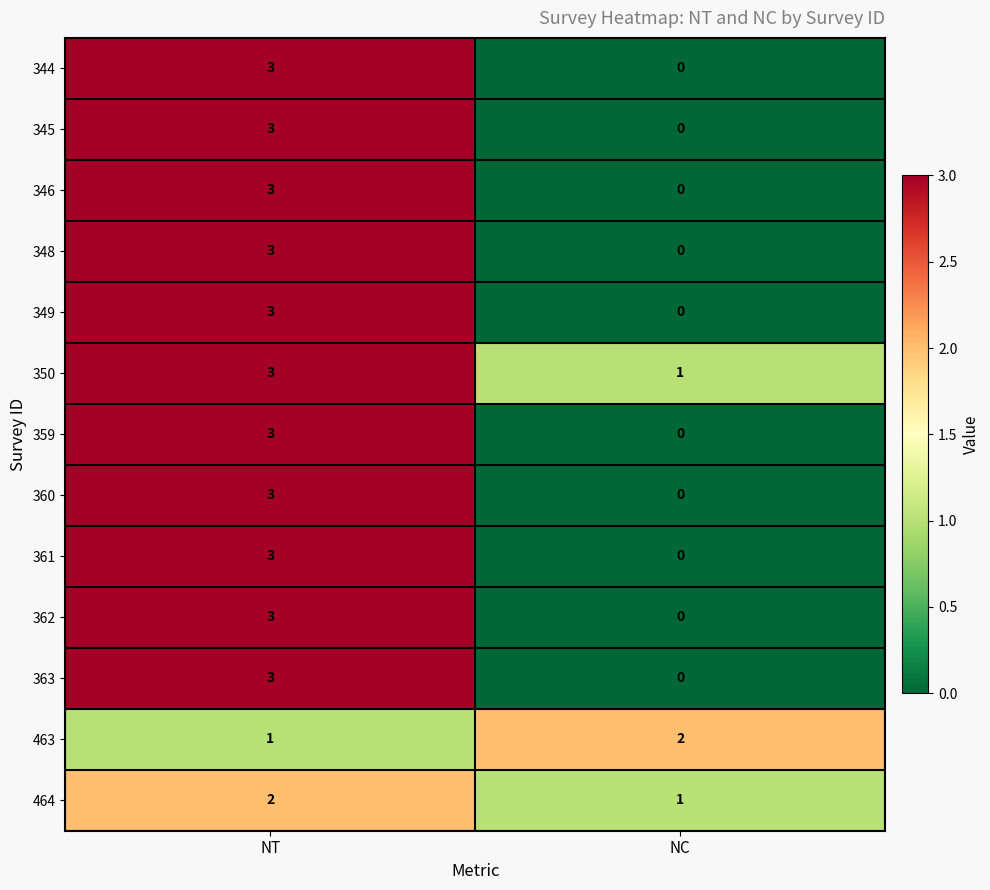

What is the highest value of the 361 series?

3